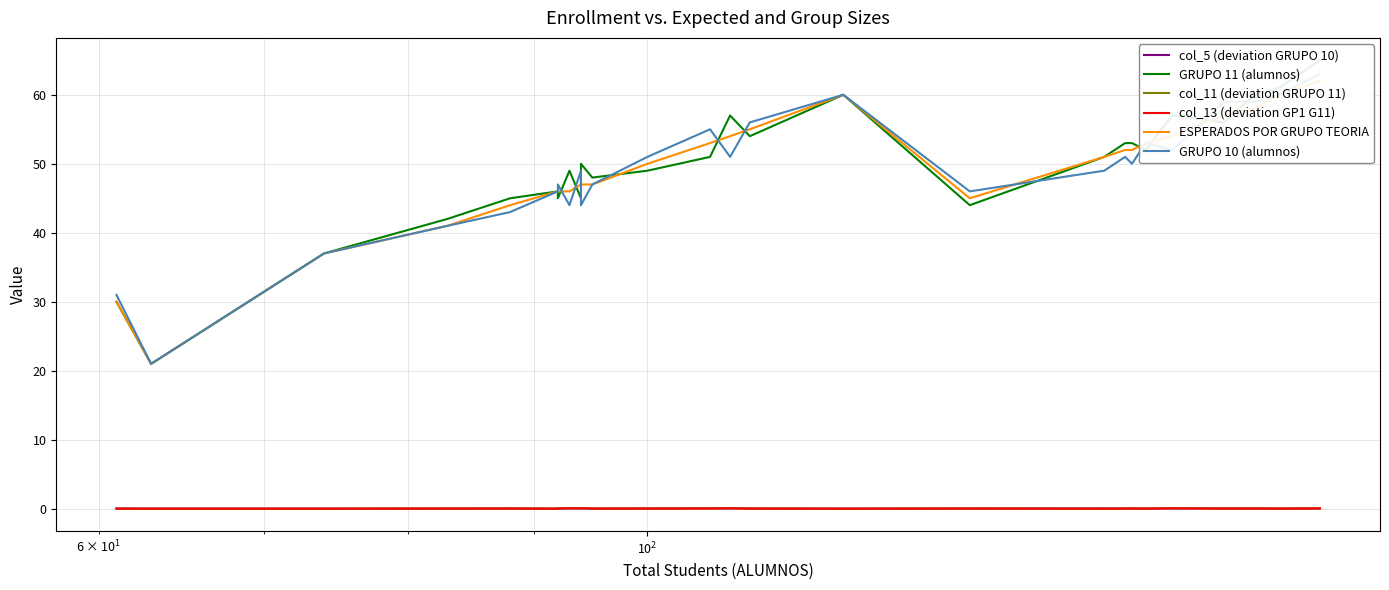

Which series ends up on top after the final intersection of ESPERADOS POR GRUPO TEORIA and GRUPO 11 (alumnos)?

GRUPO 11 (alumnos)